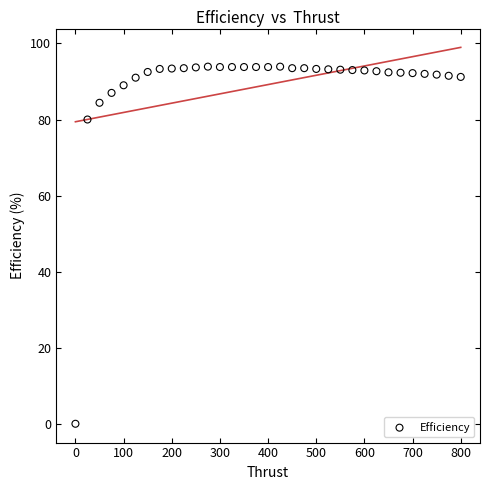

What is the range of X values (max minus min)?

800.0